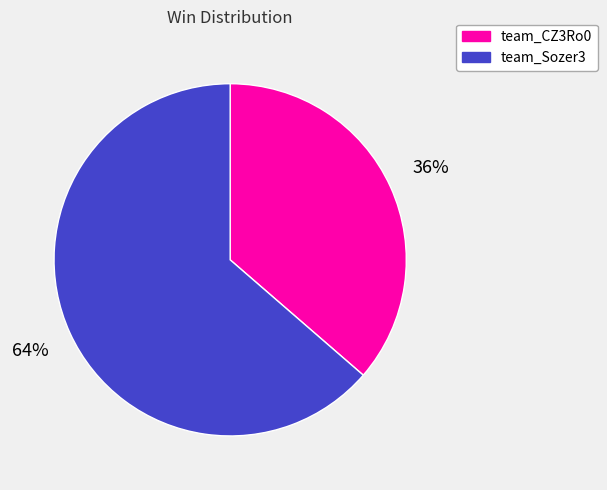

Does team_CZ3Ro0 account for over 50% of the chart?

No